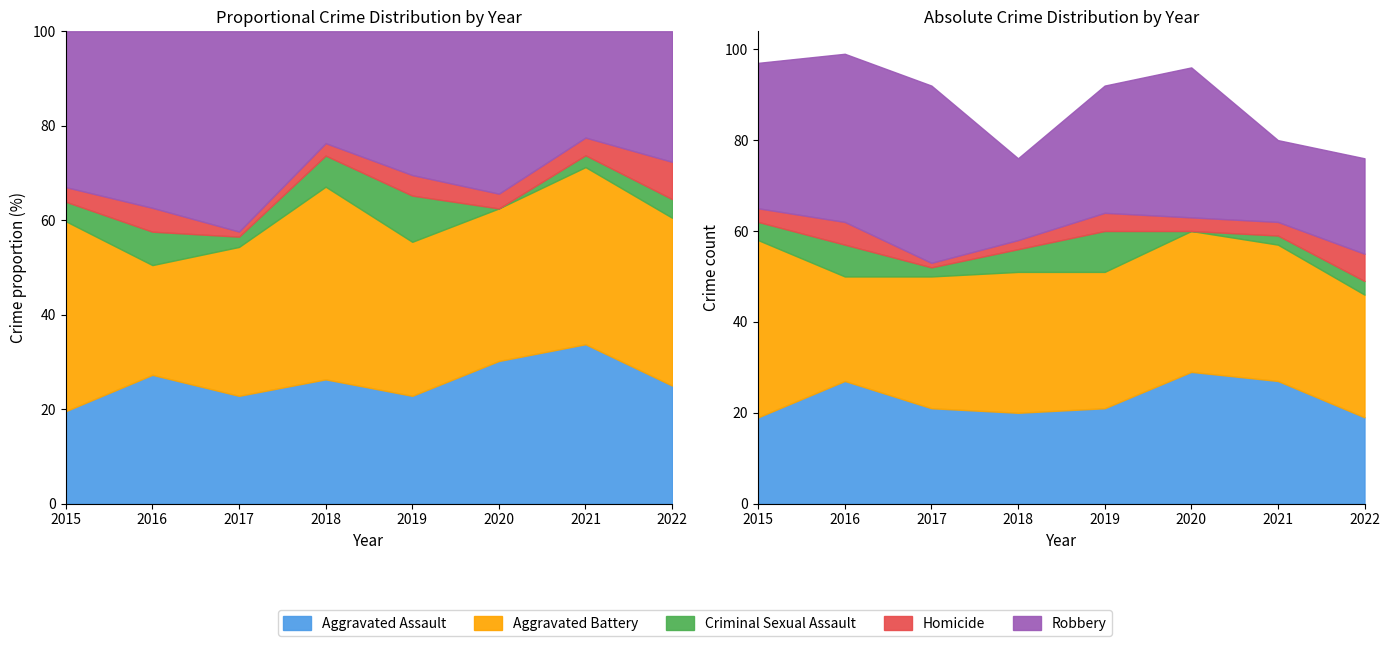

At which label does Aggravated Assault reach its peak?

2020